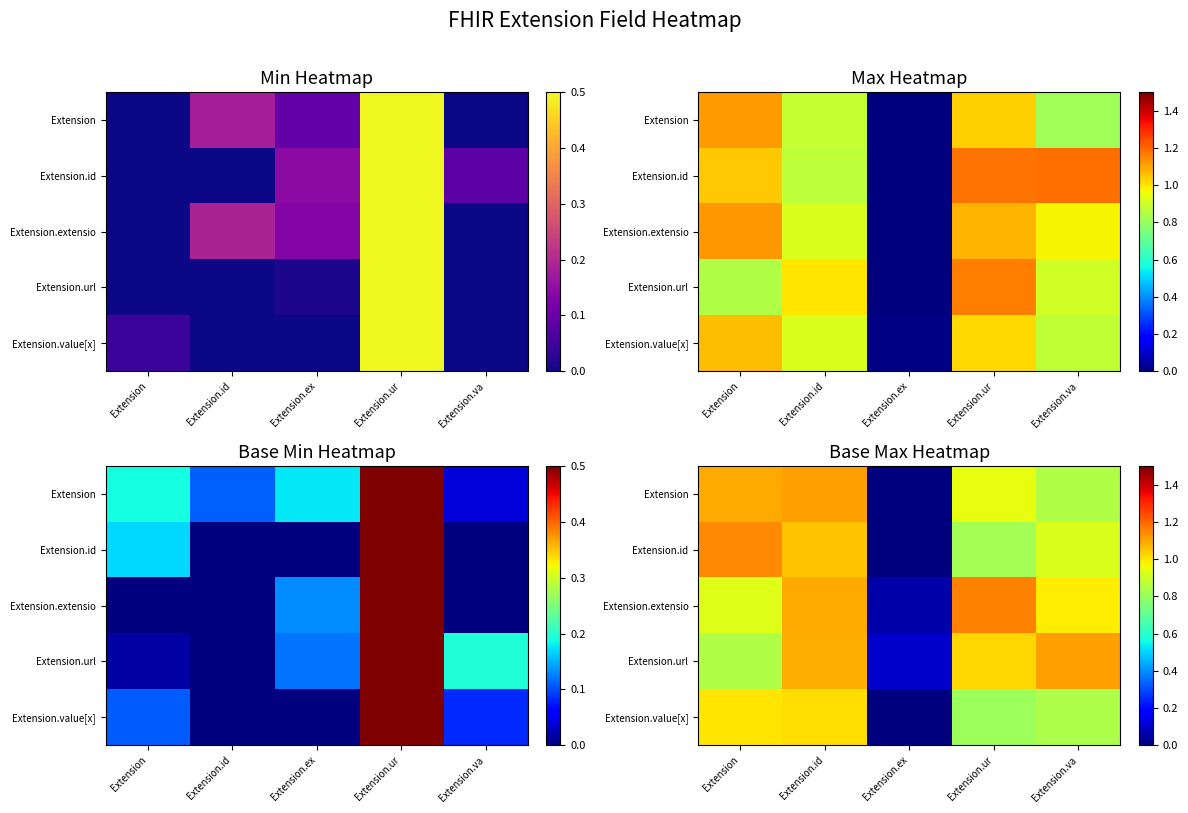

Is the value of Extension.url at Extension.ex greater than the value of Extension.value[x] at Extension.id?

No